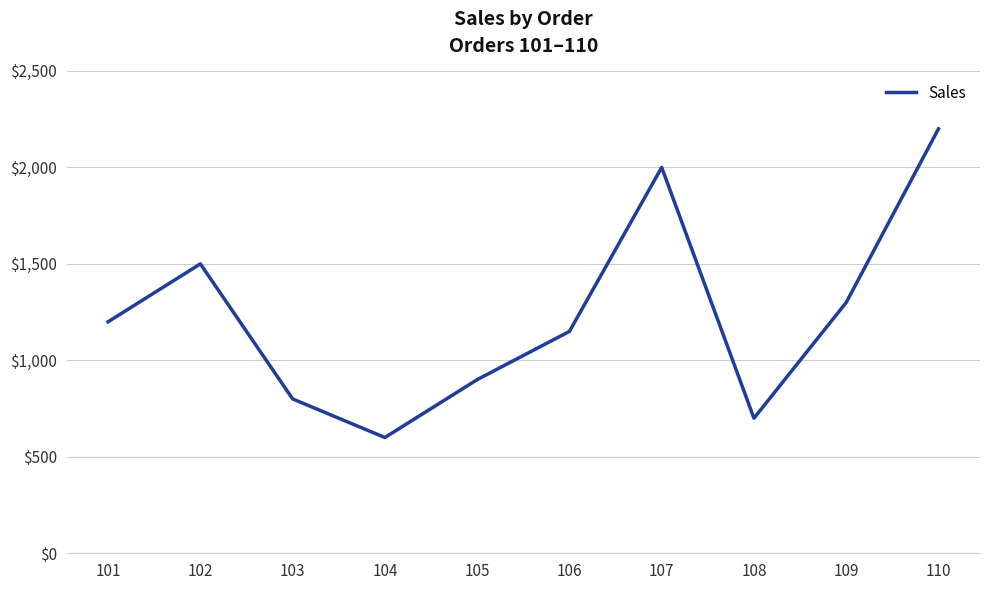

Rank the categories by value from lowest to highest.

104, 108, 103, 105, 106, 101, 109, 102, 107, 110